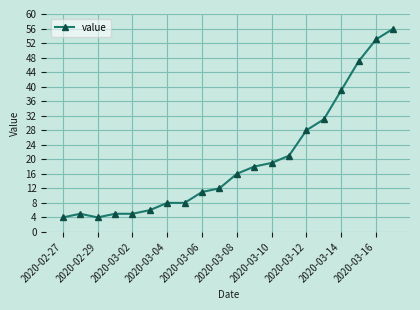

What is the difference between the maximum and minimum values?

52